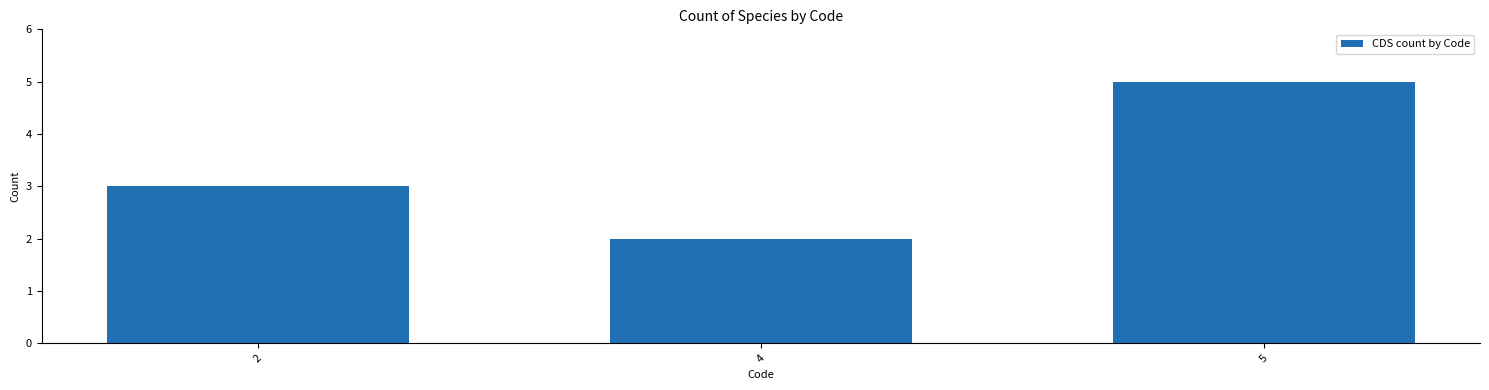

Is it true that the value at 2 is 5?

False